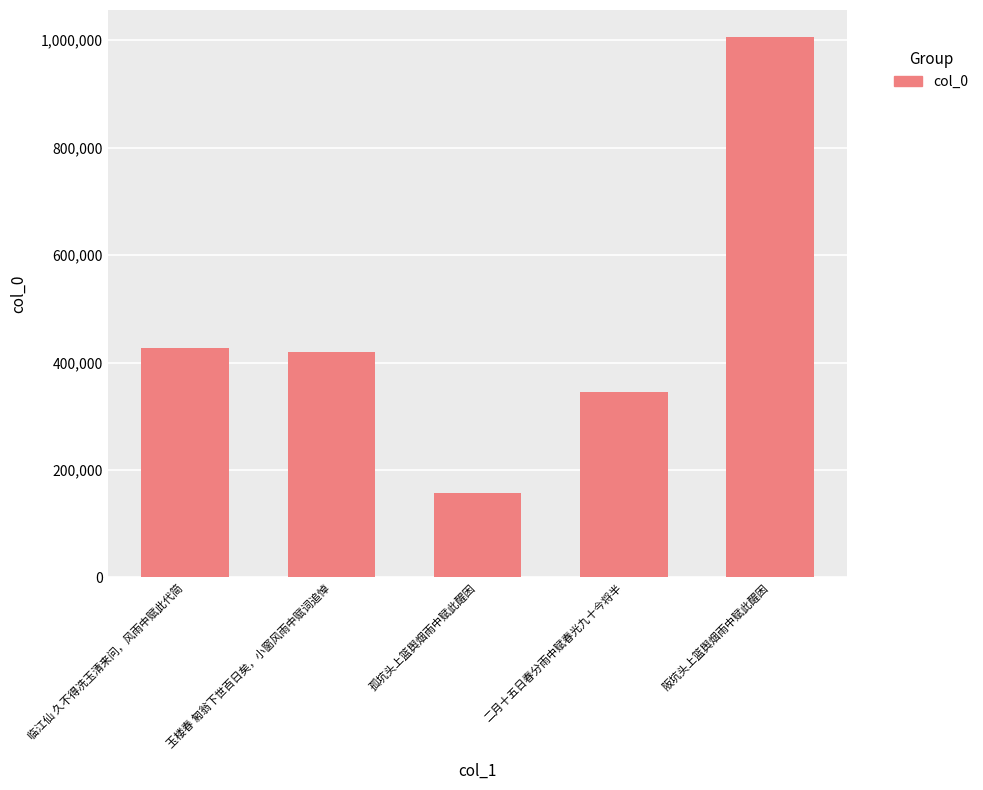

Is it true that the value at 孤坑头上篮舆烟雨中赋此醒困 is 45504?

False